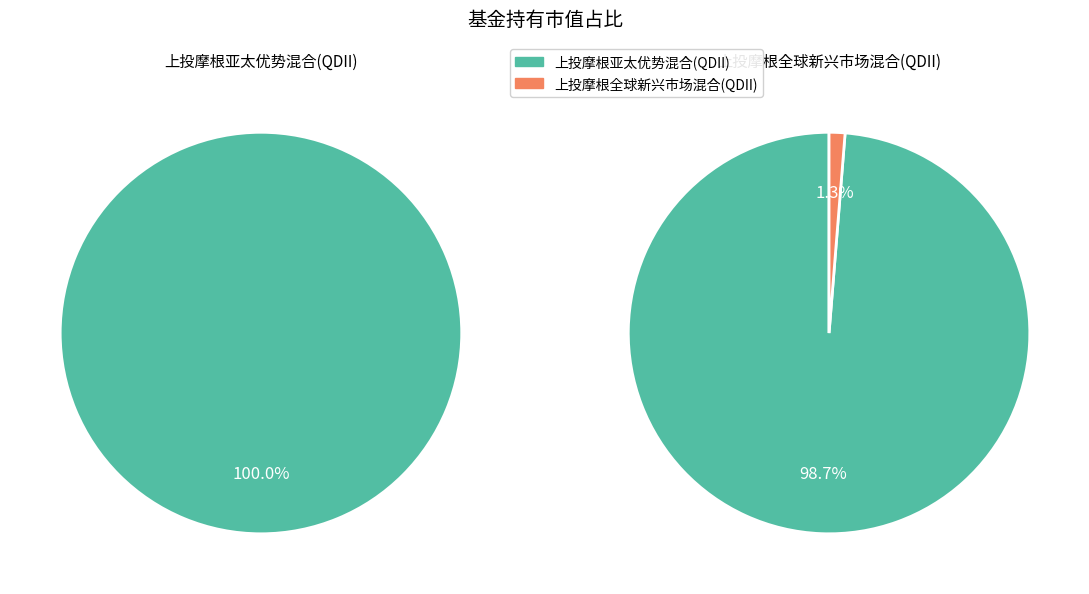

Do 上投摩根全球新兴市场混合(QDII) and 上投摩根亚太优势混合(QDII) together represent more than half of the pie?

Yes